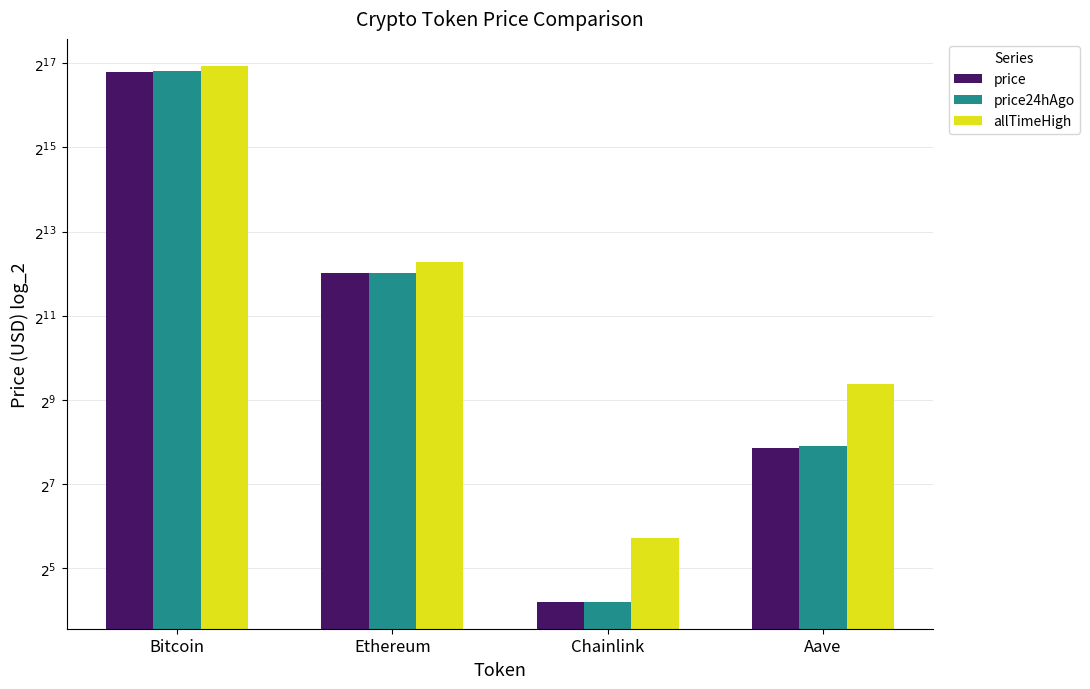

Reading right to left, list all the values displayed in this chart.

price: Aave=233.8	Chainlink=18.4	Ethereum=4111.2	Bitcoin=114288.0
price24hAgo: Aave=238.3	Chainlink=18.4	Ethereum=4155.2	Bitcoin=115203.0
allTimeHigh: Aave=661.7	Chainlink=52.7	Ethereum=4946.1	Bitcoin=126080.0